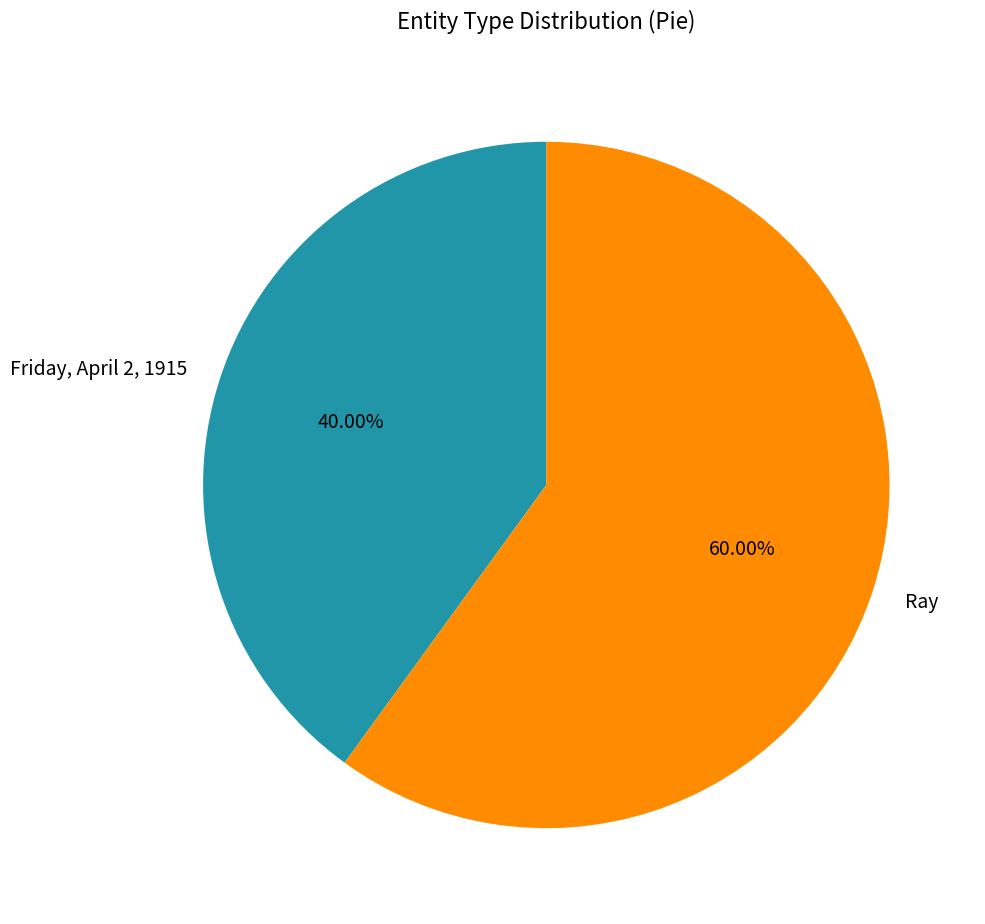

What percentage is the Friday, April 2, 1915 slice, to the nearest percent?

40%